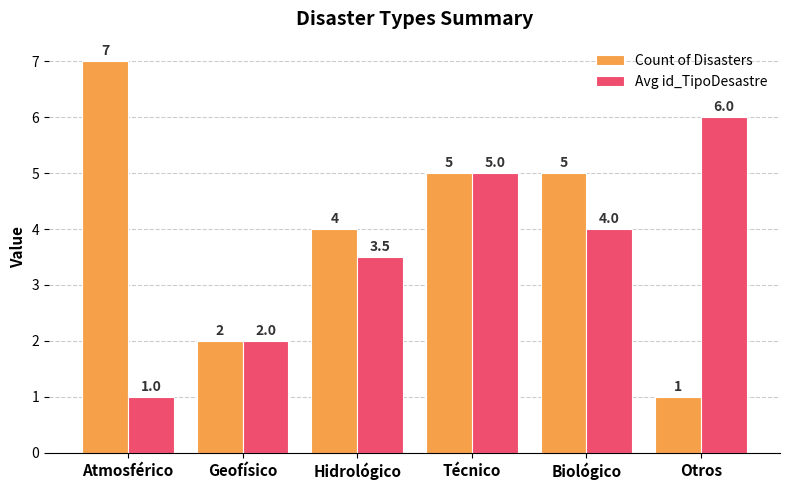

The Avg id_TipoDesastre series shows 1.4 at Atmosférico. True or false?

False